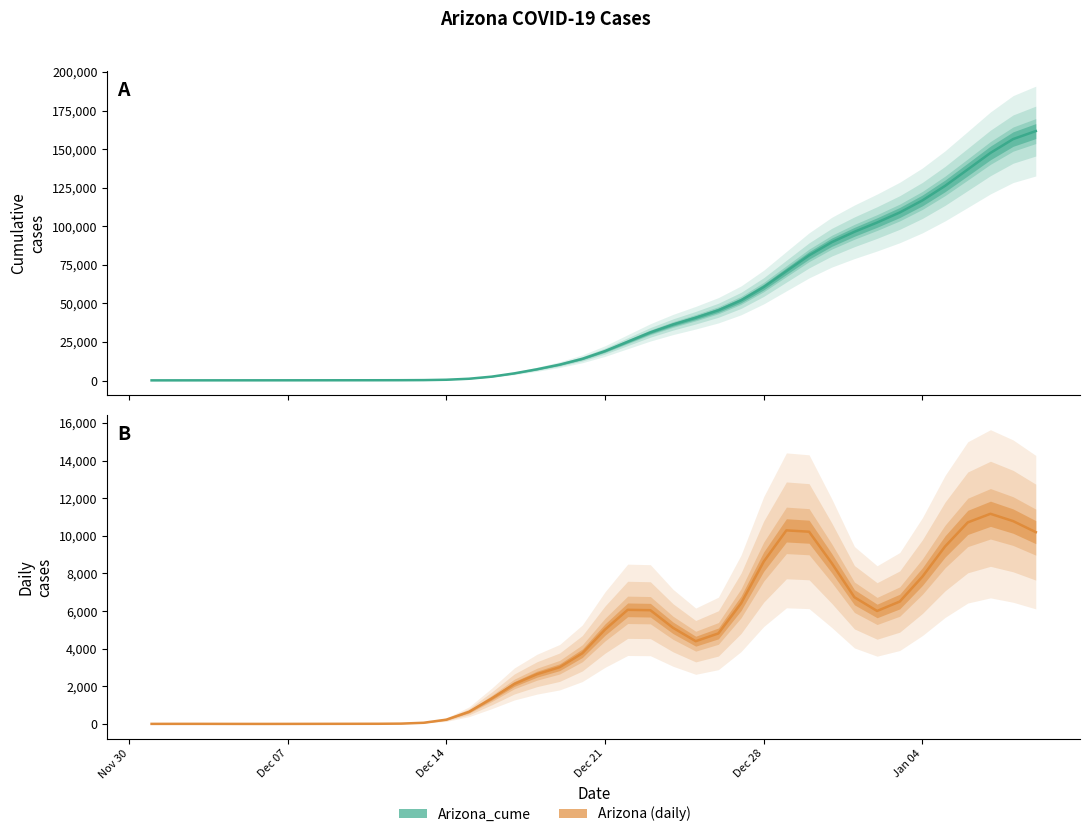

List the labels in order of value, smallest first.

2020-12-01, 2020-12-02, 2020-12-03, 2020-12-04, 2020-12-05, 2020-12-06, 2020-12-07, 2020-12-08, 2020-12-09, 2020-12-10, 2020-12-11, 2020-12-12, 2020-12-13, 2020-12-14, 2020-12-15, 2020-12-16, 2020-12-17, 2020-12-18, 2020-12-19, 2020-12-20, 2020-12-21, 2020-12-22, 2020-12-23, 2020-12-24, 2020-12-25, 2020-12-26, 2020-12-27, 2020-12-28, 2020-12-29, 2020-12-30, 2020-12-31, 2021-01-01, 2021-01-02, 2021-01-03, 2021-01-04, 2021-01-05, 2021-01-06, 2021-01-07, 2021-01-08, 2021-01-09